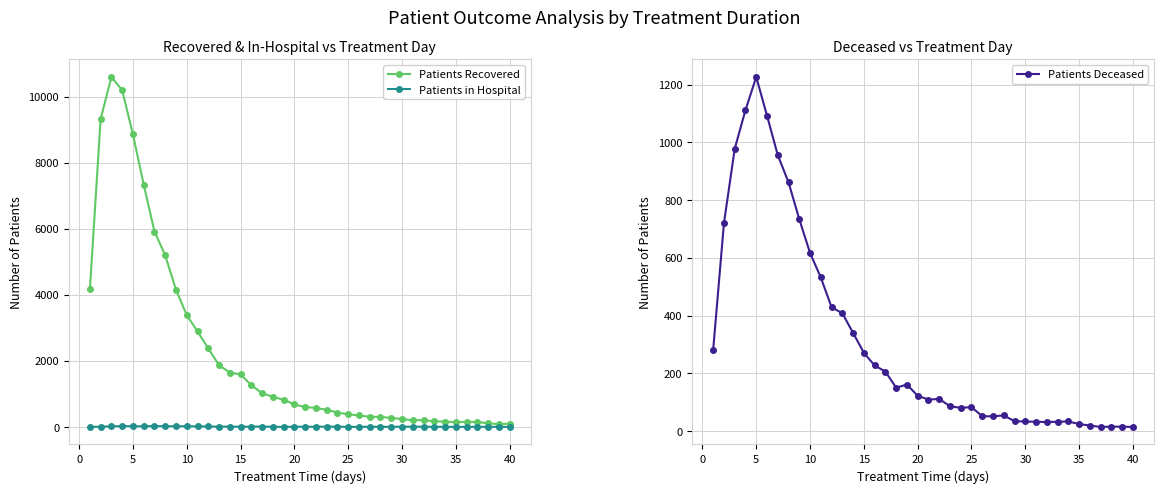

True or false: Patients in Hospital has more than 0 interior local peaks.

True